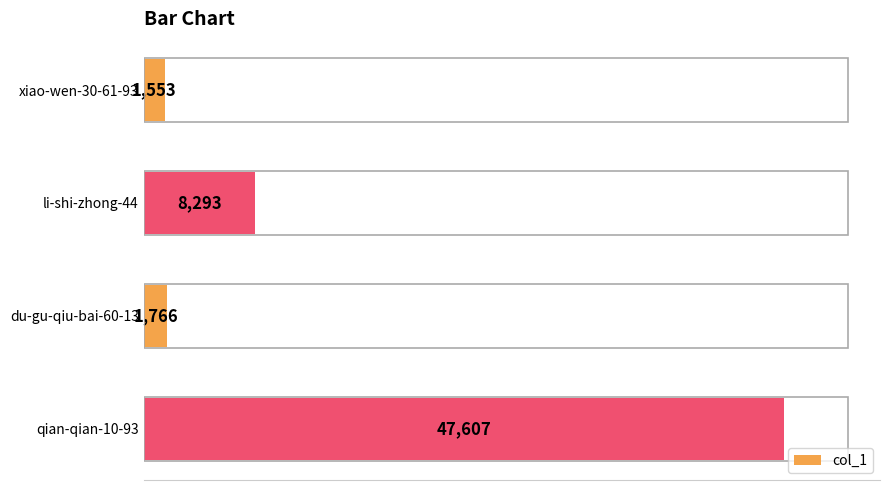

Reading top to bottom, what are all the values shown in this chart?

xiao-wen-30-61-93=1553	li-shi-zhong-44=8293	du-gu-qiu-bai-60-13=1766	qian-qian-10-93=47607